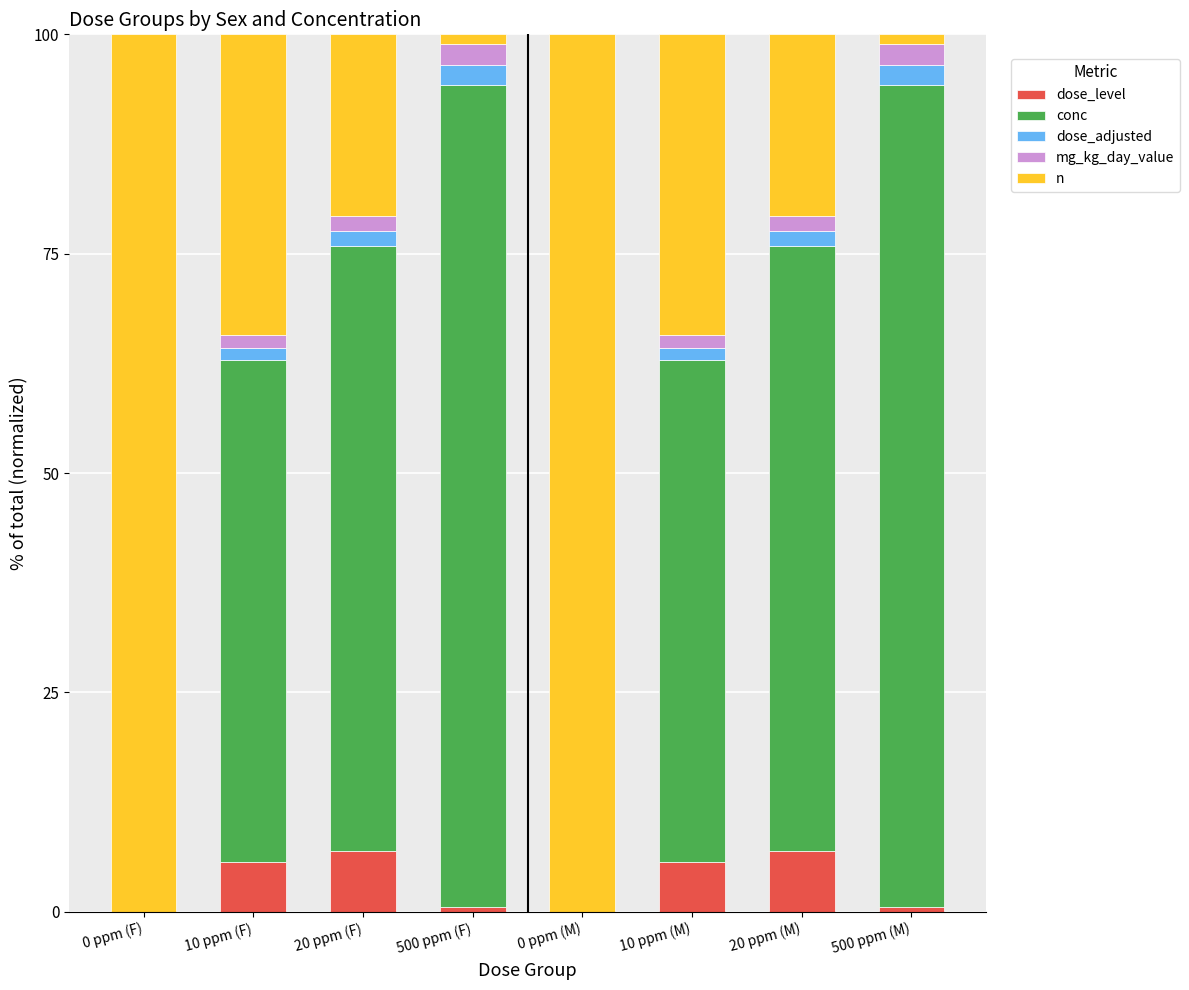

The dose_level series shows 2.9 at 20 ppm (M). True or false?

False